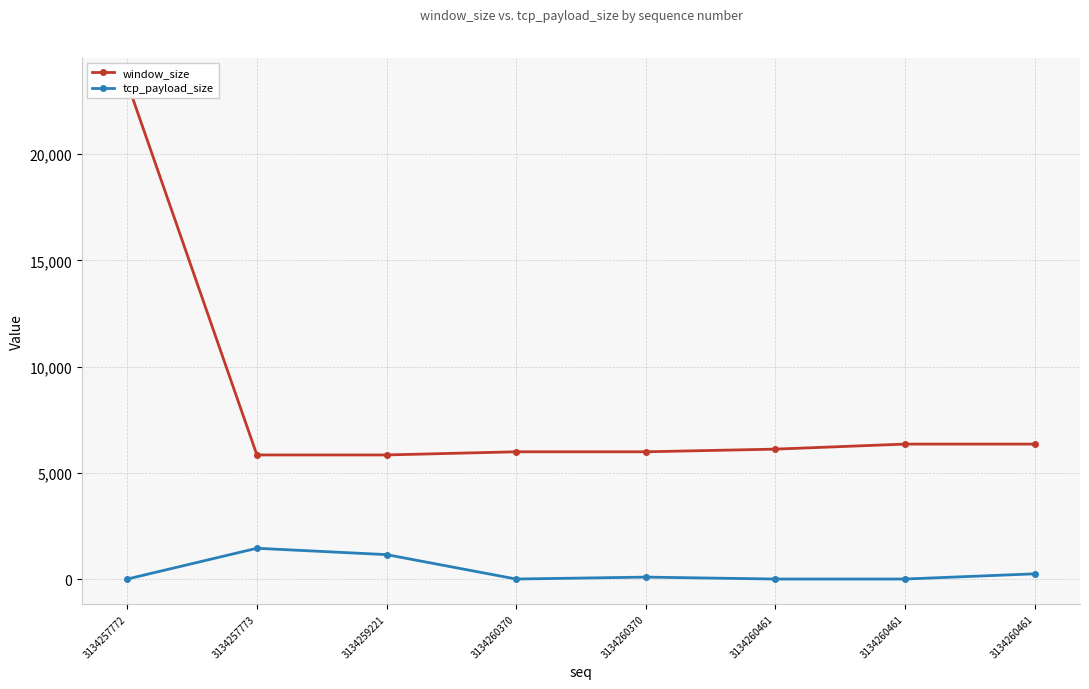

Reading right to left, list all the values displayed in this chart.

window_size: 6351	6351	6114	5989	5989	5840	5840	23360
tcp_payload_size: 245	0	0	91	0	1149	1448	0